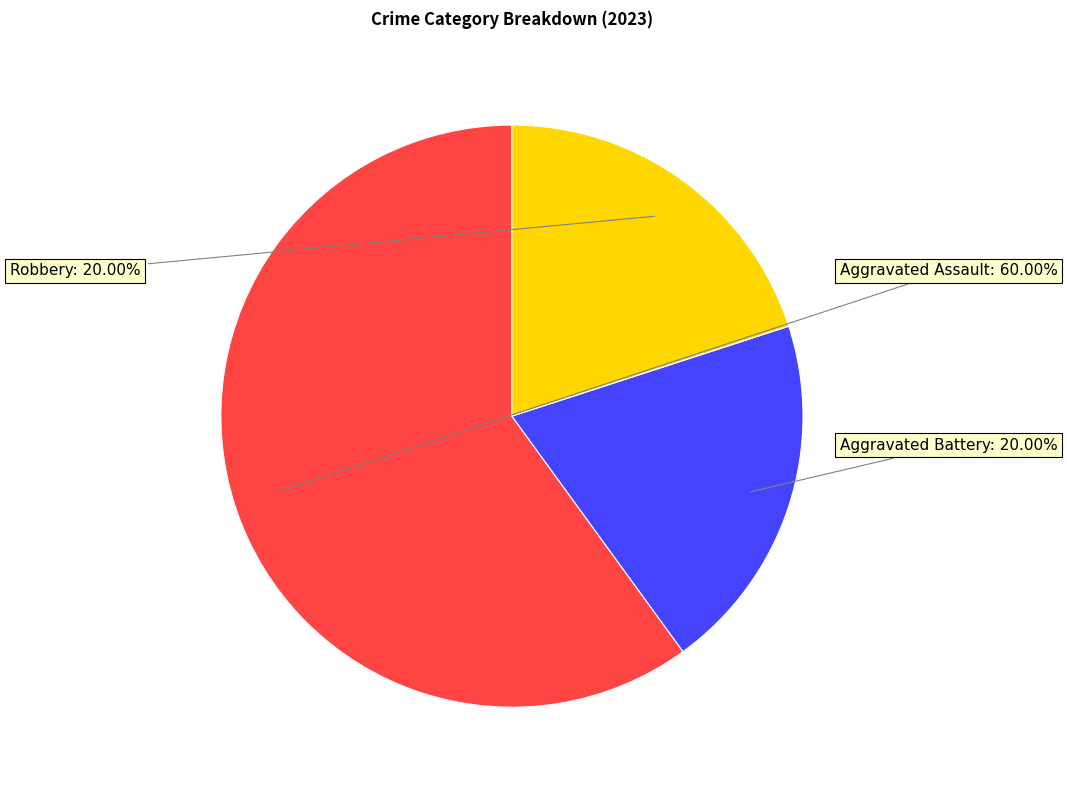

Which slice represents more than half of the pie?

Aggravated Assault